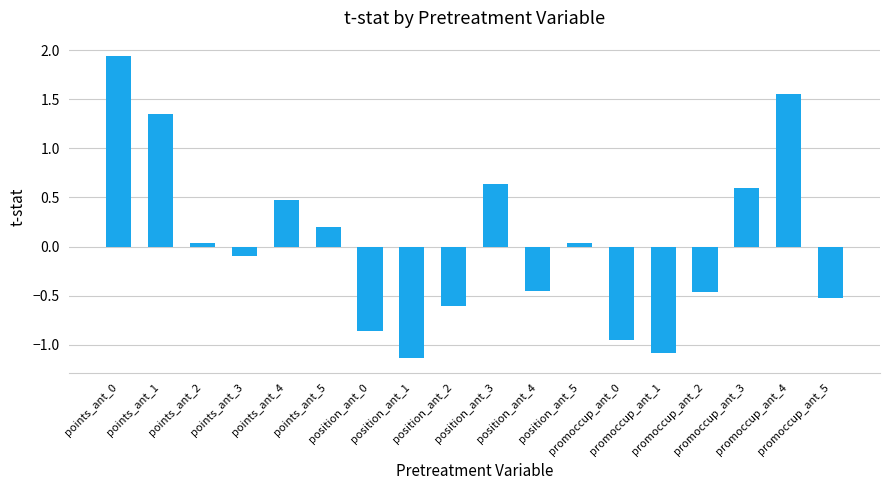

What is the sum of the values at position_ant_1 and promoccup_ant_0?

-2.1